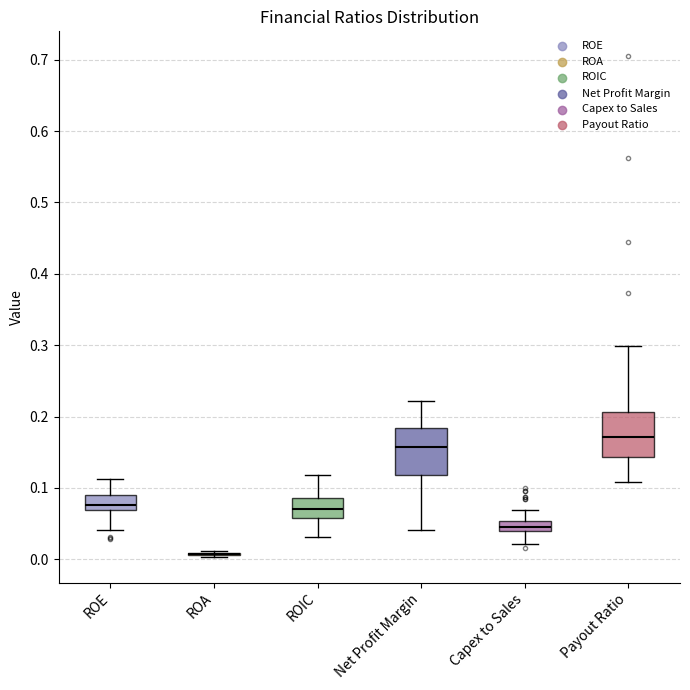

Where does the upper whisker of the box for Capex to Sales end on the y-axis? The values are not printed on the chart, so give them approximately, as read against the axis.

0.07